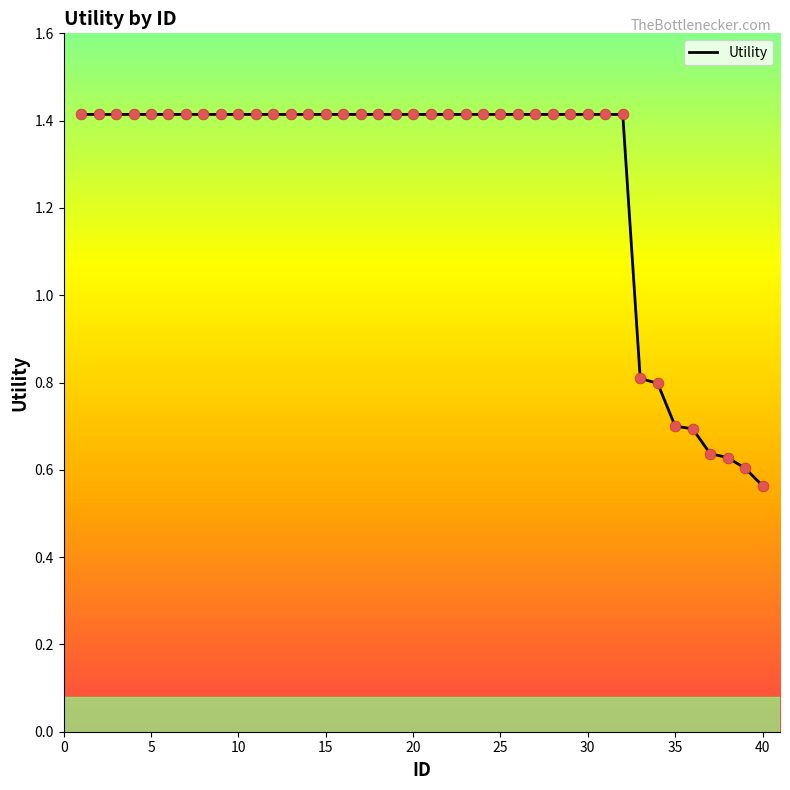

What is the maximum value shown in the chart?

1.4